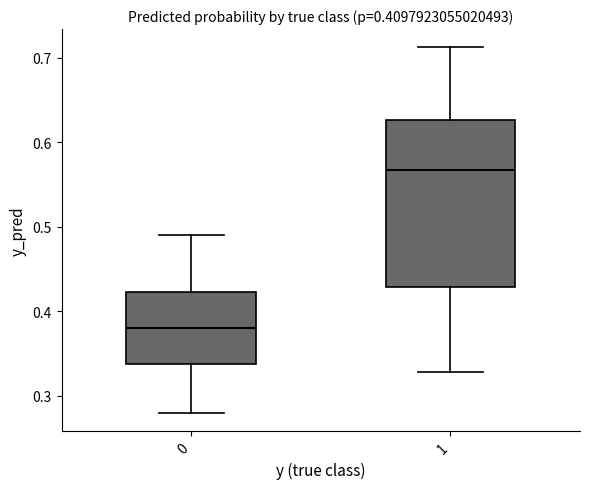

Which box's median line is the highest?

1